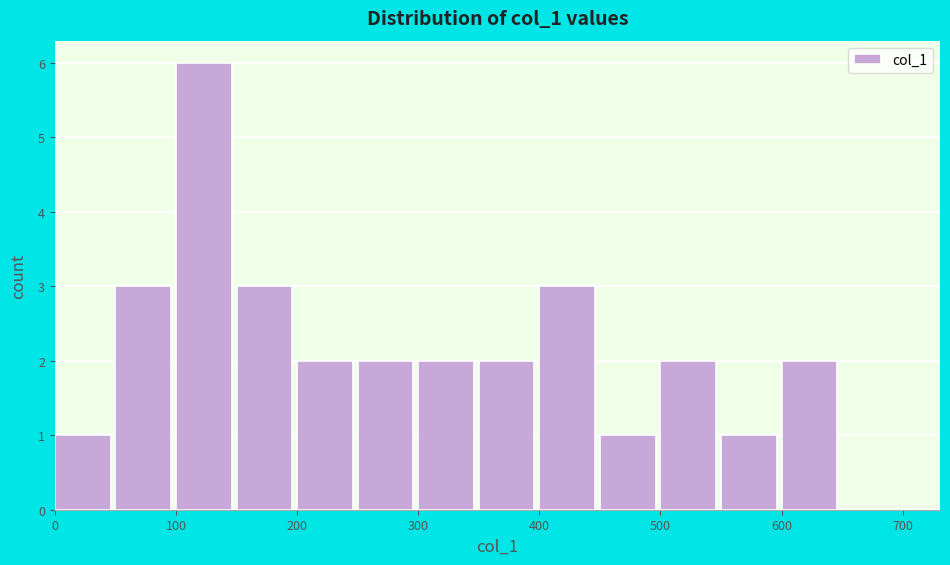

Reading left to right, transcribe this chart: for each bar, give the range it covers on the x-axis and its height. The values are not printed on the chart, so give them approximately, as read against the axis.

0 to 50: 1
50 to 100: 3
100 to 150: 6
150 to 200: 3
200 to 250: 2
250 to 300: 2
300 to 350: 2
350 to 400: 2
400 to 450: 3
450 to 500: 1
500 to 550: 2
550 to 600: 1
600 to 650: 2
650 to 700: 0